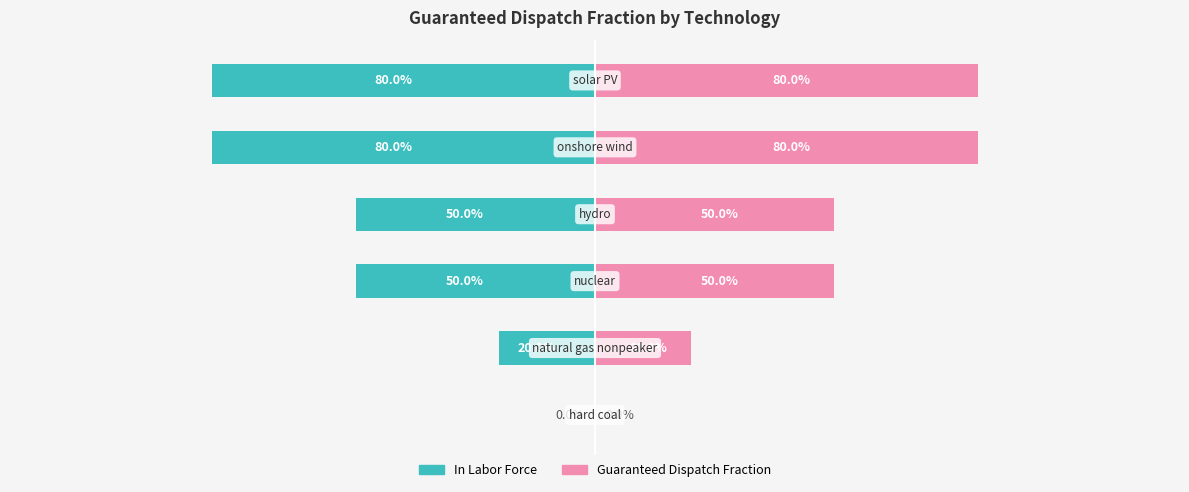

Is it true that Guaranteed Dispatch Fraction equals 0.1 at 2?

False